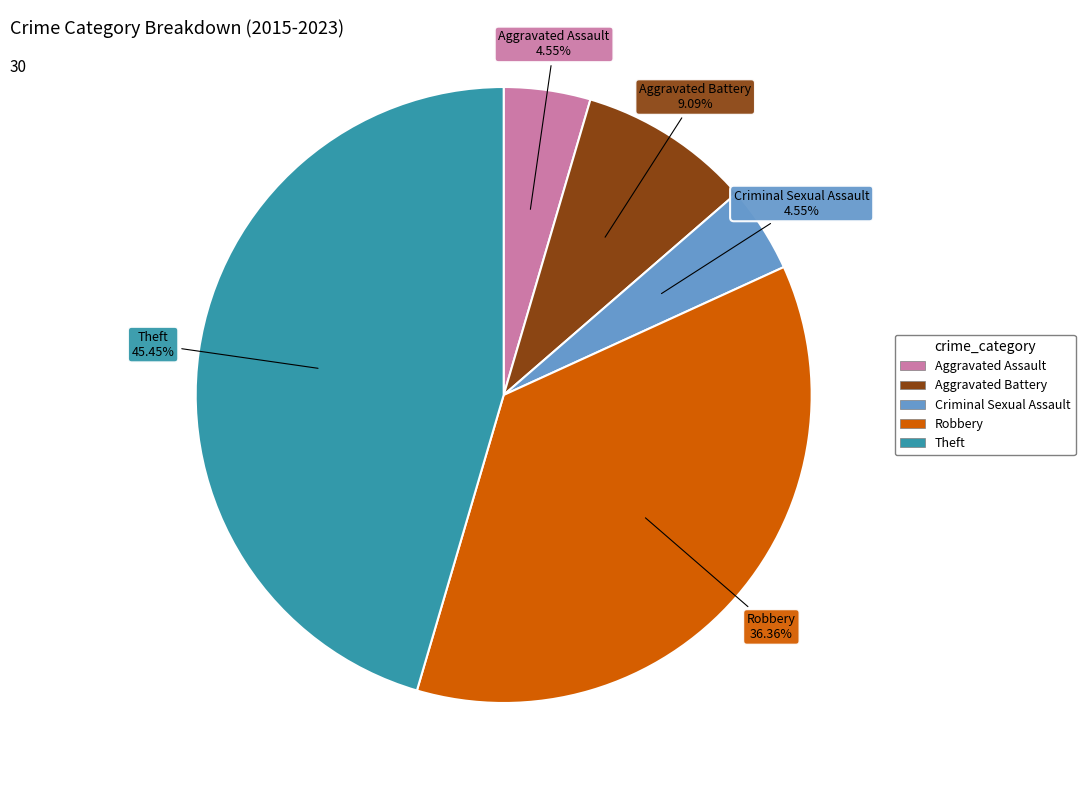

How many slices are in this pie chart?

5